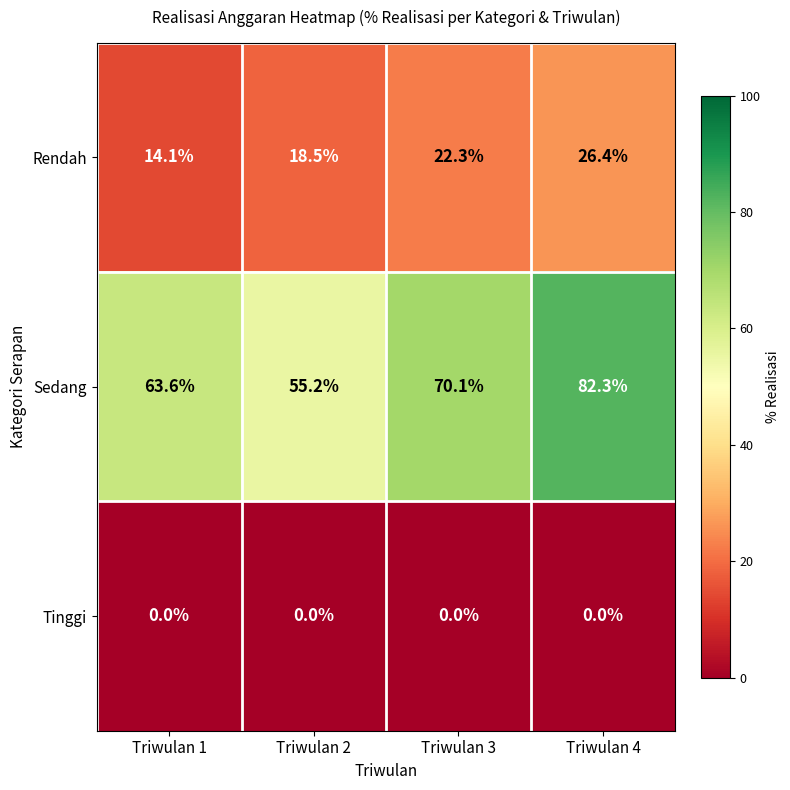

What is the difference between the second highest and minimum values in the Rendah series?

8.2